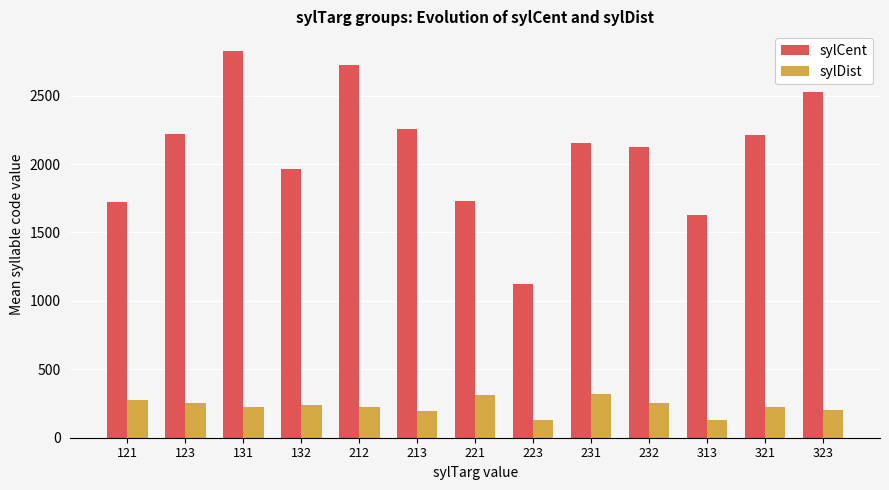

The sylCent series shows 1544 at 321. True or false?

False